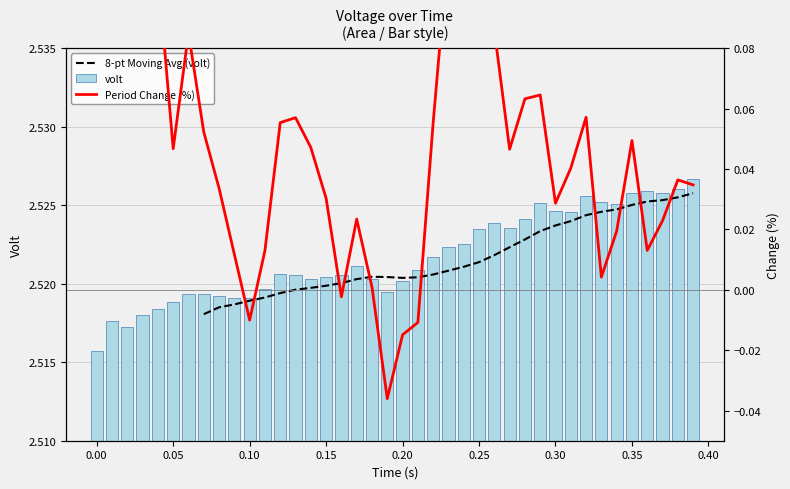

Is the value of 8-pt Moving Avg (volt) at 0.25 greater than the value of volt at 0.20?

Yes